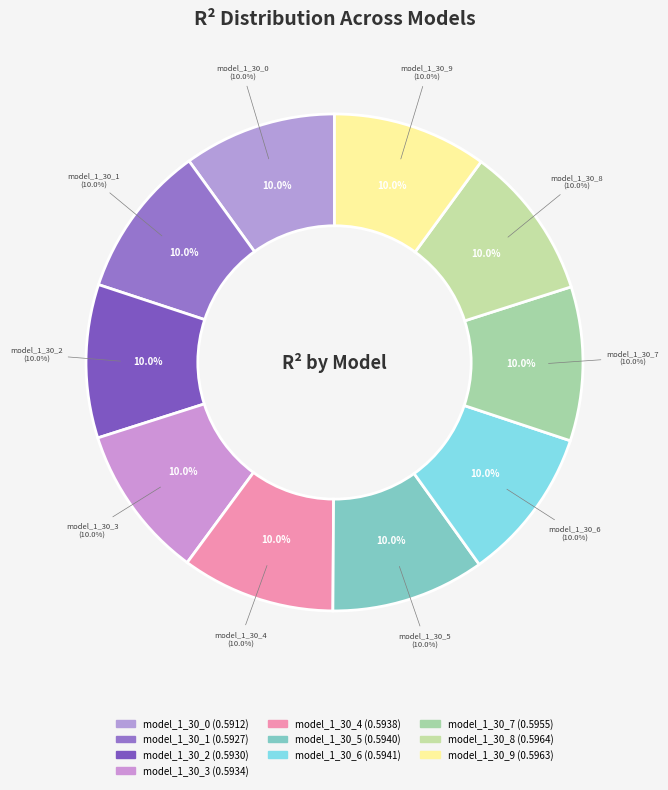

The model_1_30_5 slice represents 23% of the pie. True or false?

False